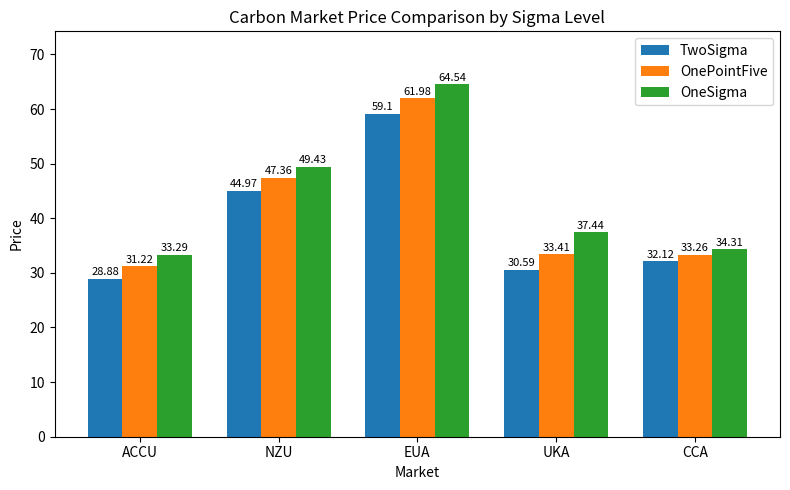

The TwoSigma series shows 41.2 at ACCU. True or false?

False